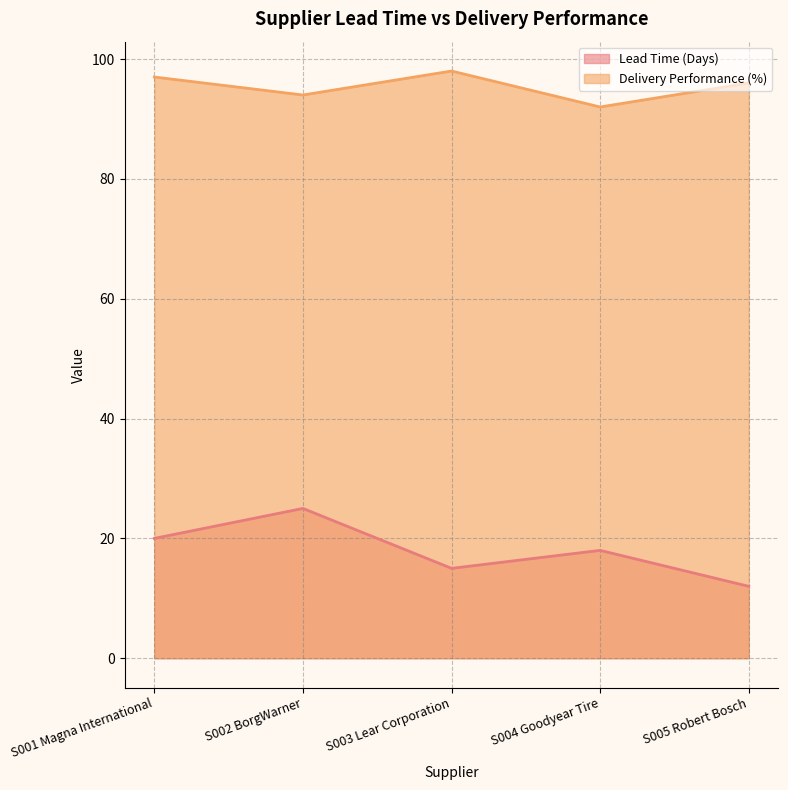

Count the Delivery Performance (%) values in the range 94 to 97.

3